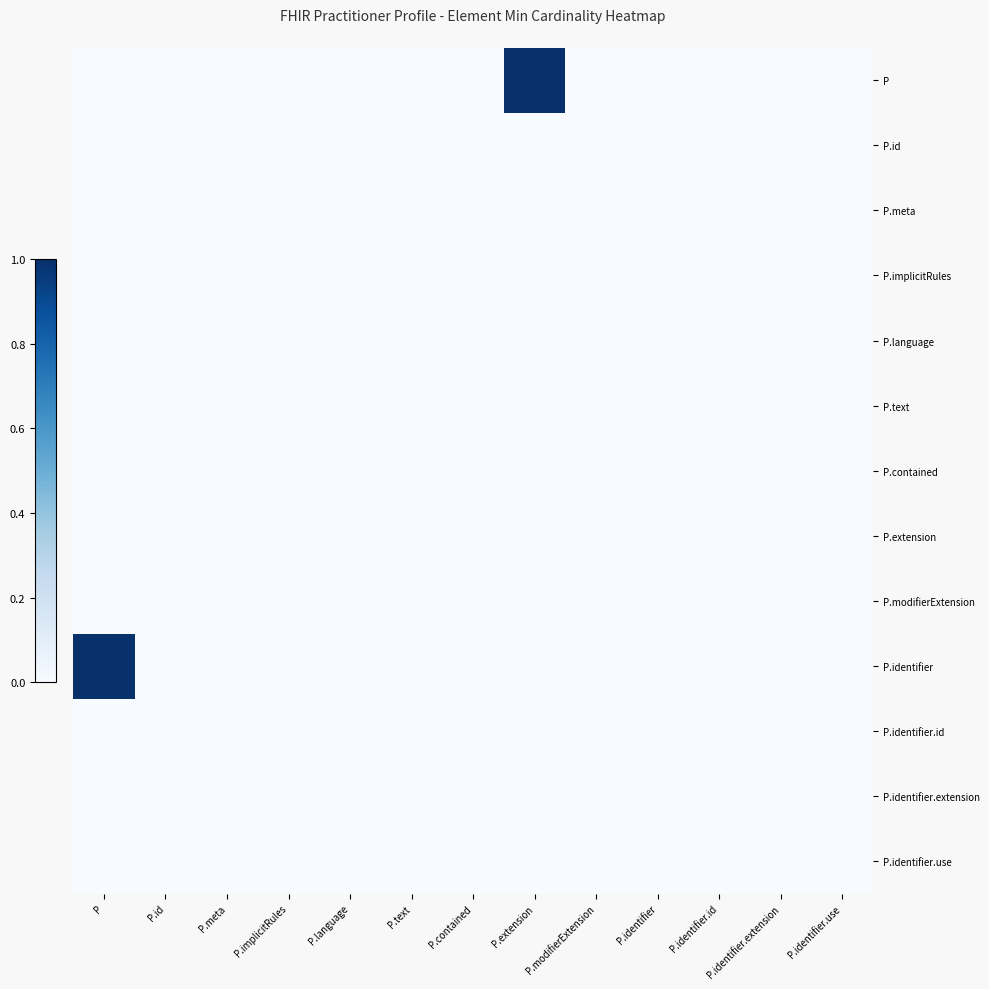

Which category has the highest value across all series?

P.extension